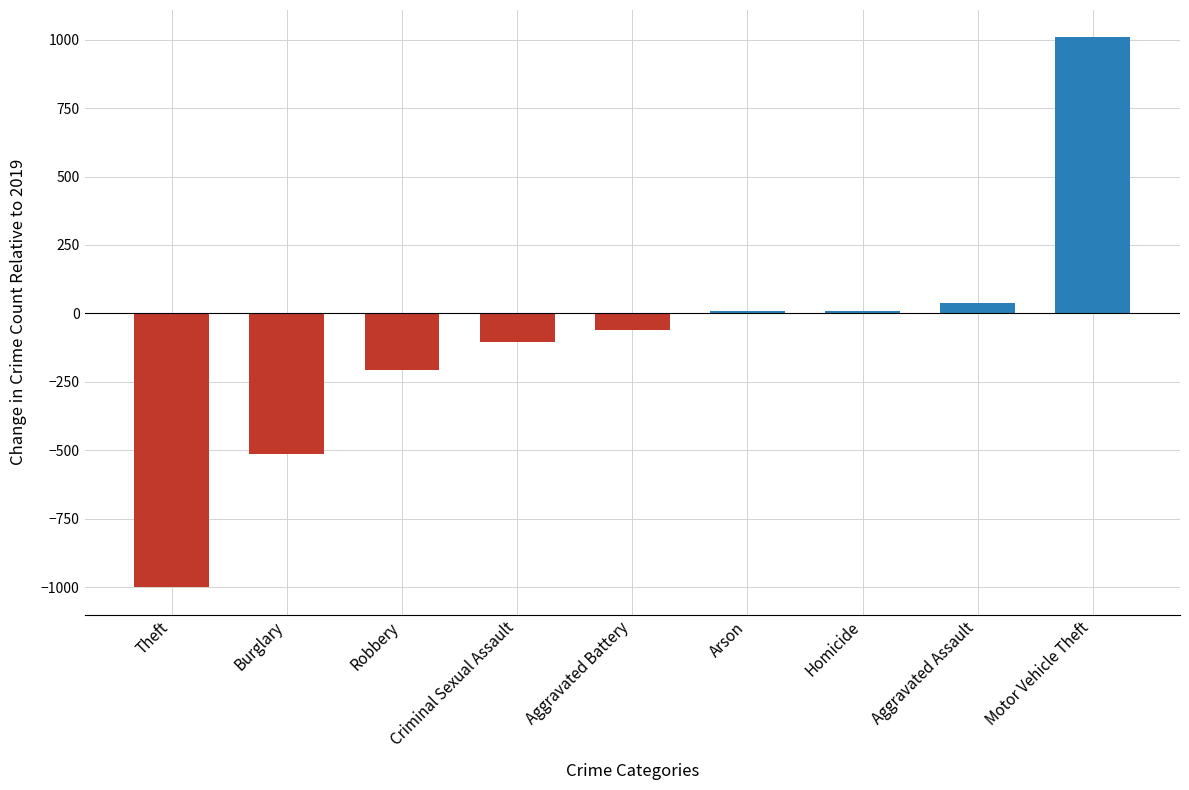

What is the sum of all values?

-821